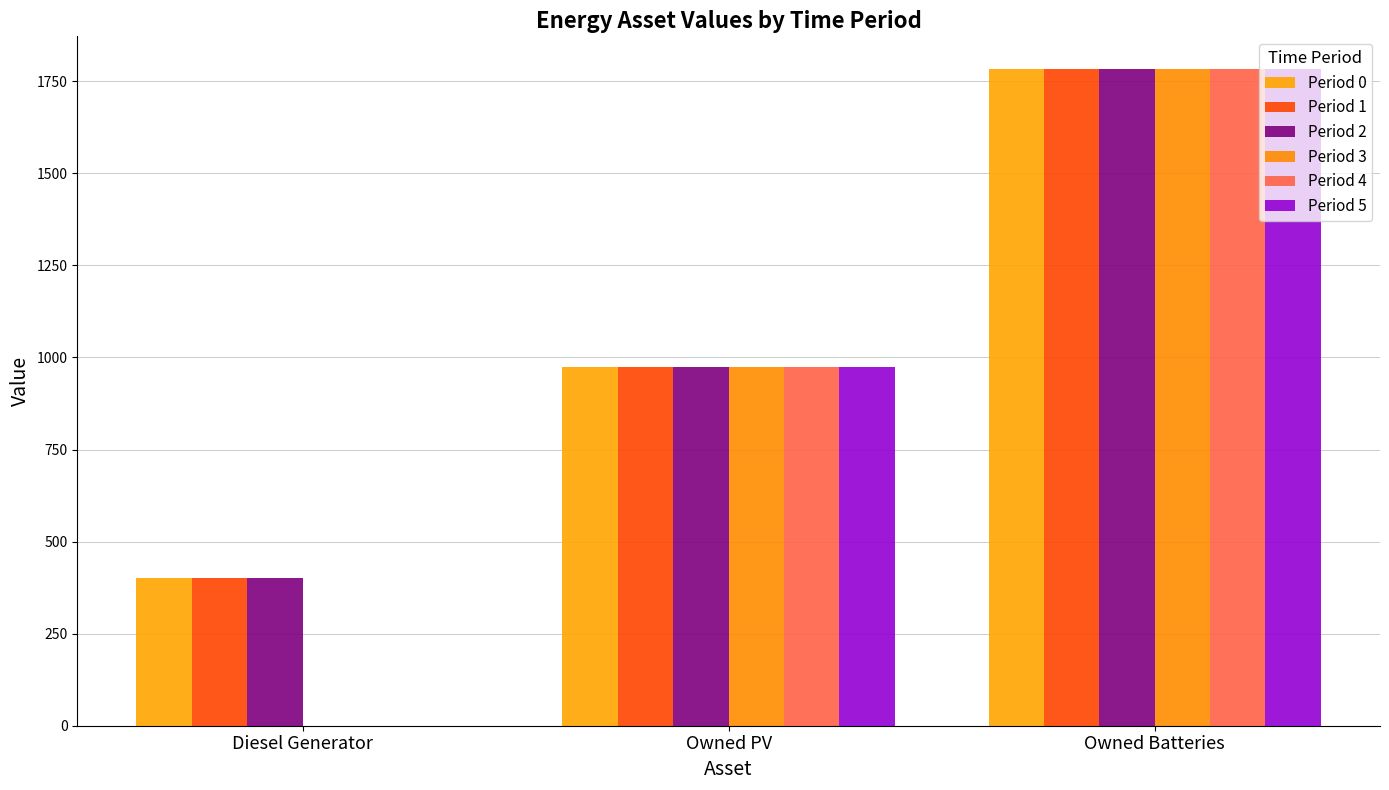

What are all the series names shown in the legend?

Period 0, Period 1, Period 2, Period 3, Period 4, Period 5